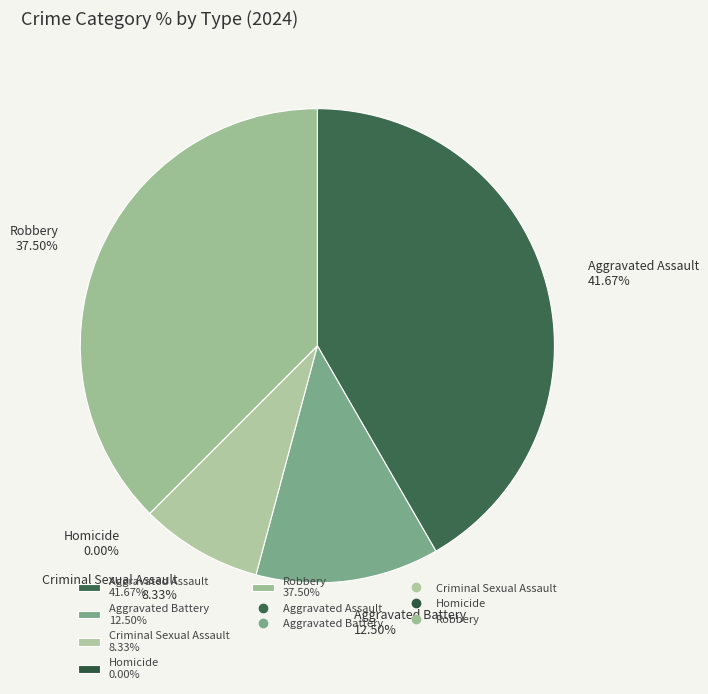

What is the change in value from Aggravated Battery to Criminal Sexual Assault?

-1